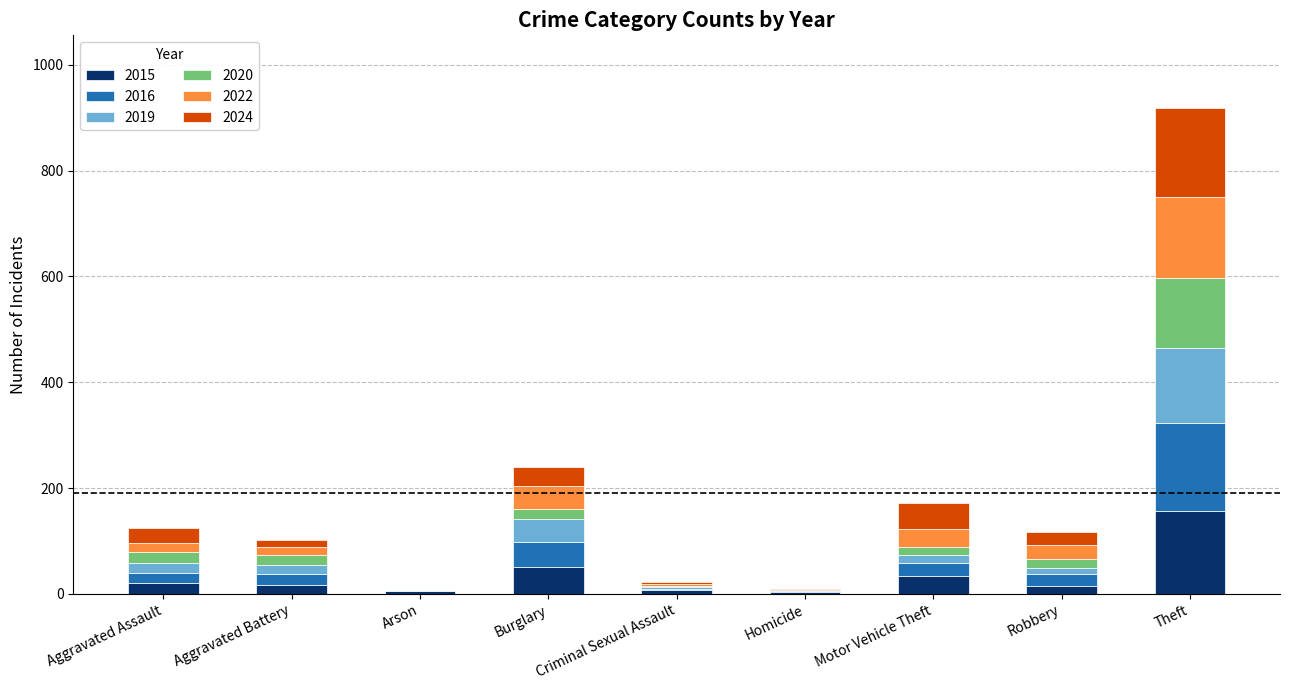

At which category is the sum across all series the highest?

Theft